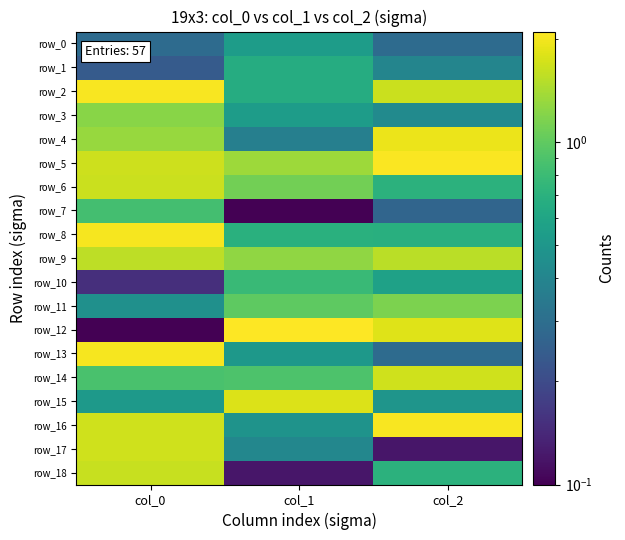

Is it true that row_15 equals 0.2 at col_2?

False